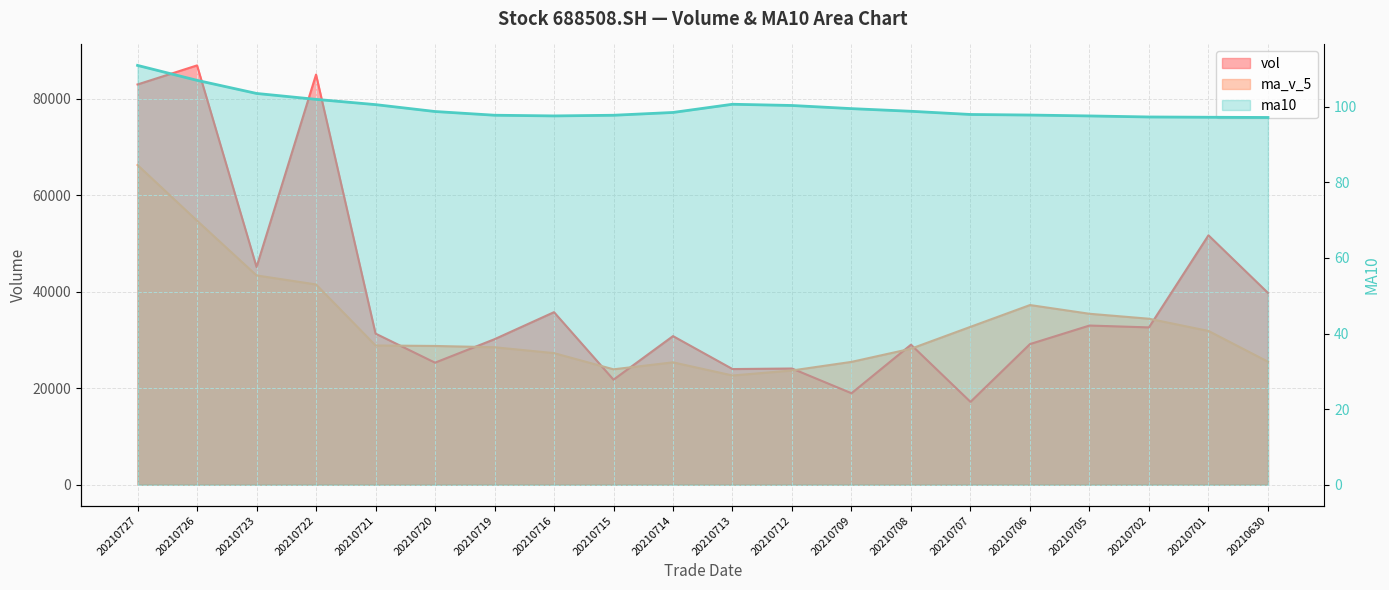

Which series has the widest spread of values?

vol